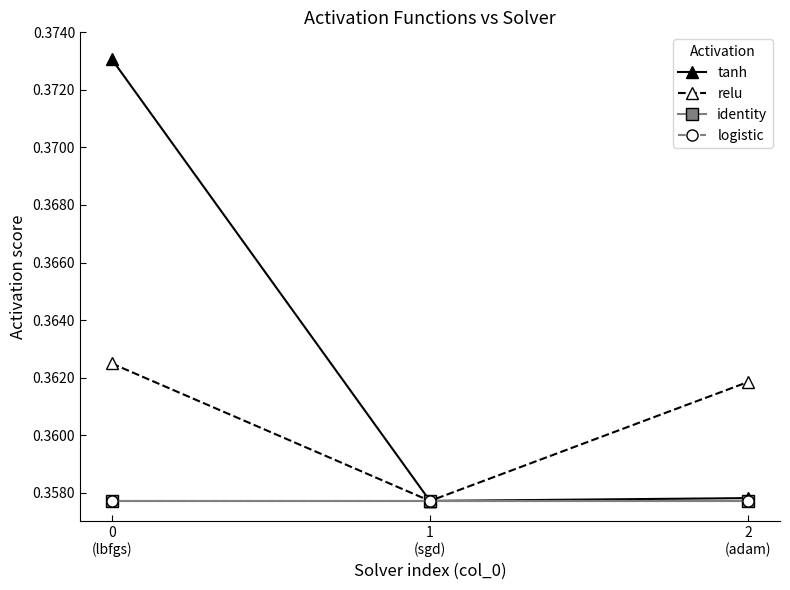

Reading left to right, what are all the values shown in this chart?

tanh: 0.4	0.4	0.4
relu: 0.4	0.4	0.4
identity: 0.4	0.4	0.4
logistic: 0.4	0.4	0.4